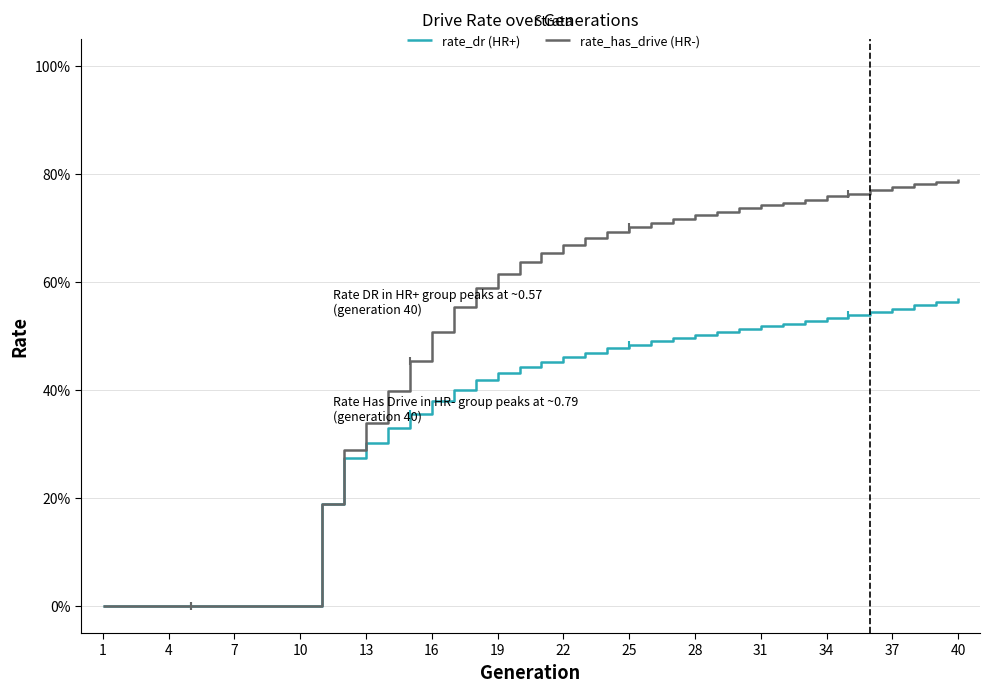

True or false: rate_dr (HR+) and rate_has_drive (HR-) intersect in this chart.

False